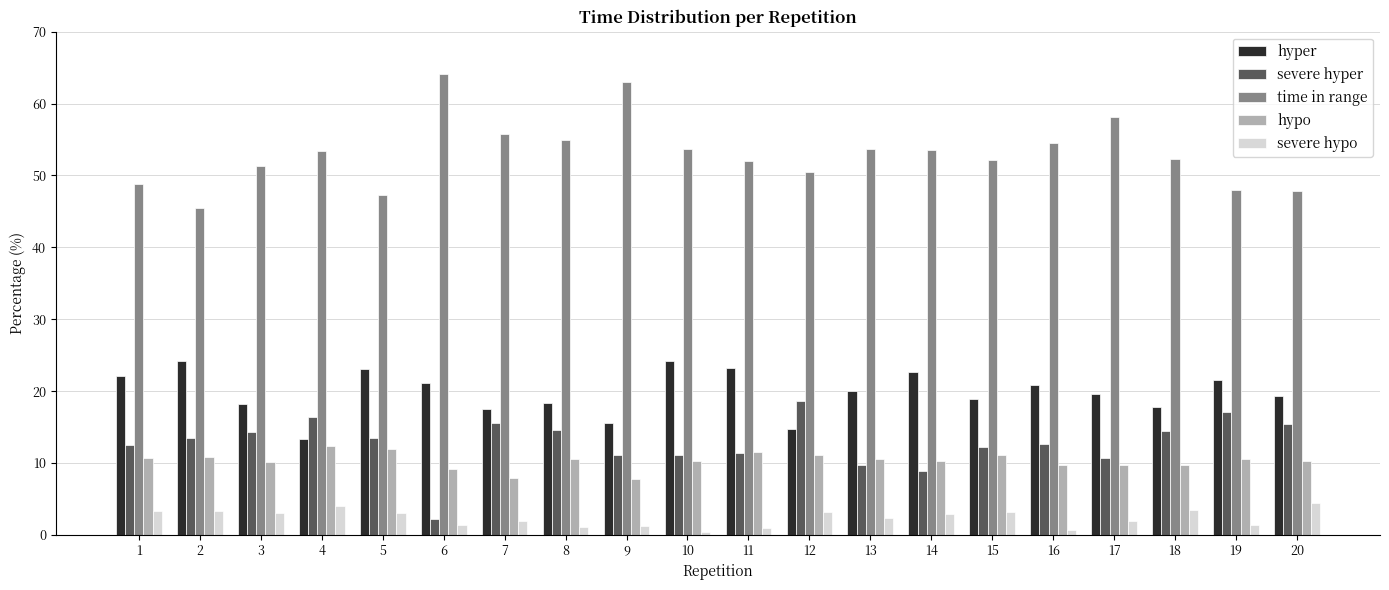

Does the chart contain any negative values?

No